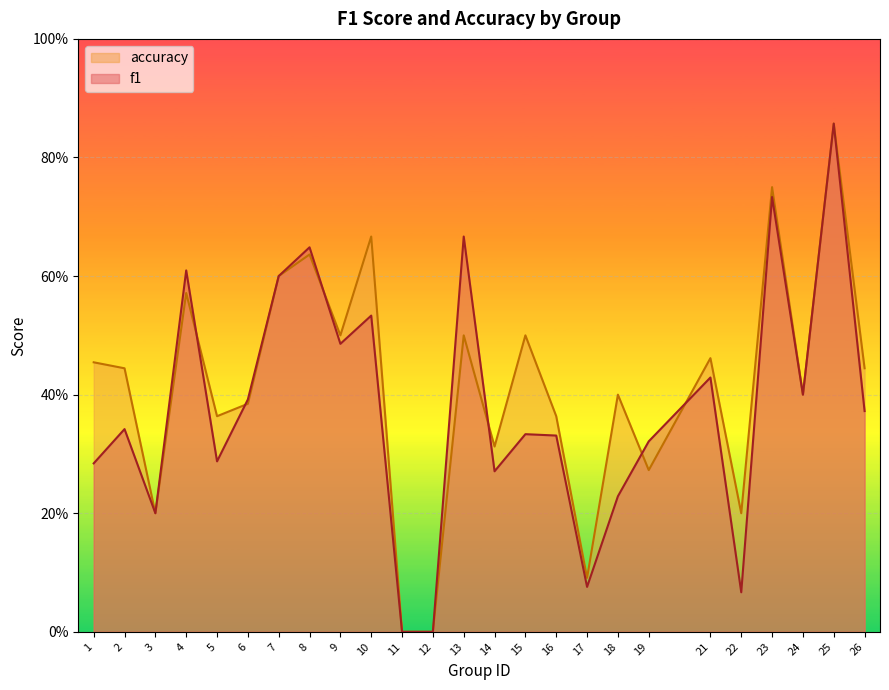

How many distinct data groups are displayed?

2